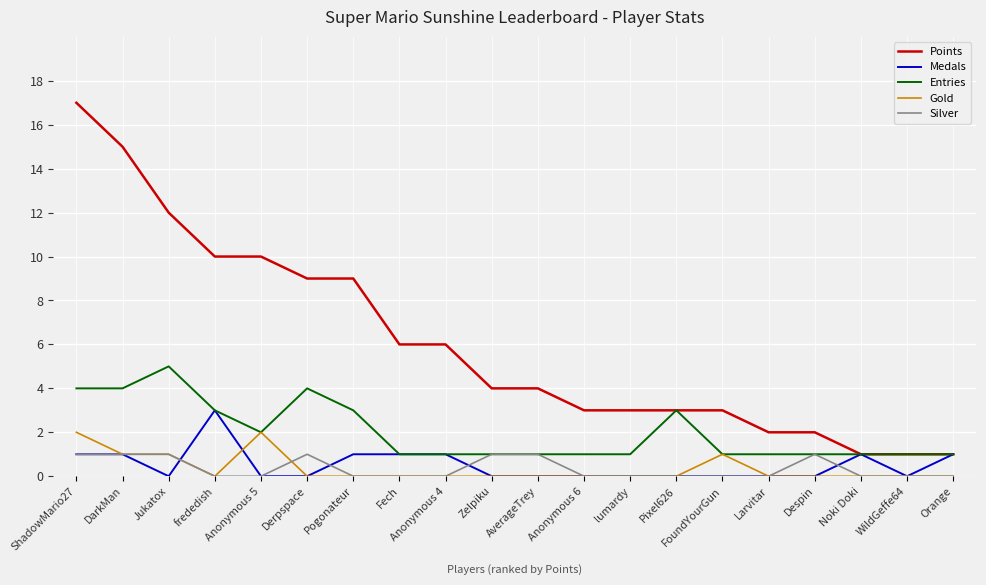

What are all the series names shown in the legend?

Points, Medals, Entries, Gold, Silver